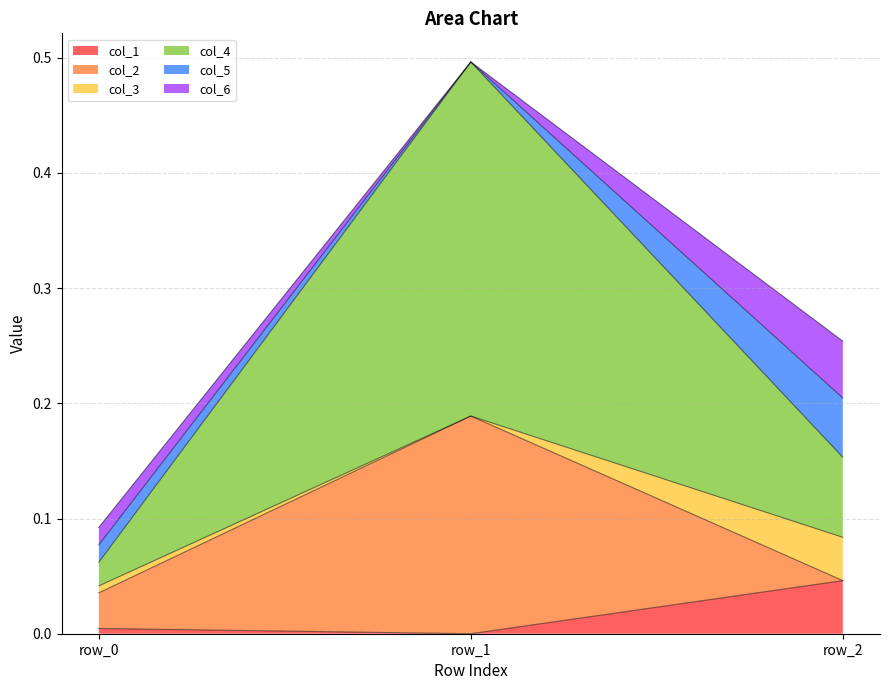

Where is col_2 nearest to the value 0?

row_2